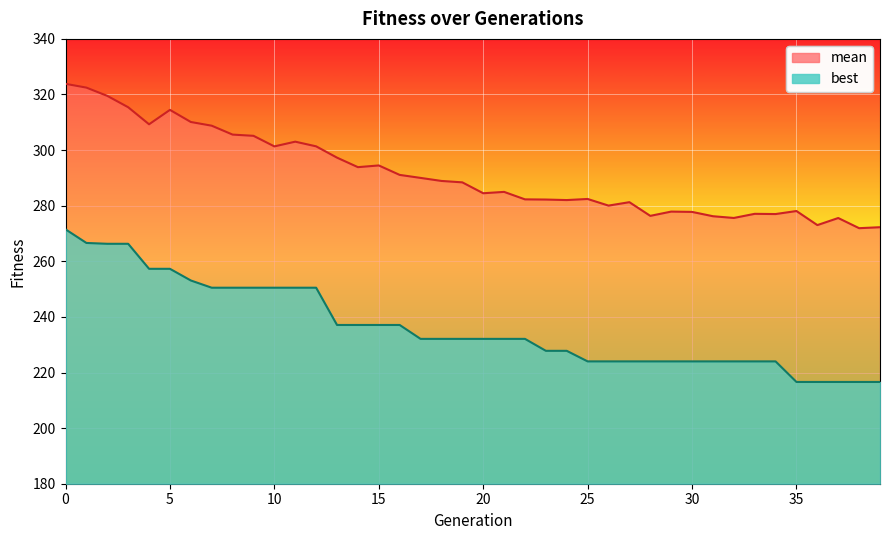

Count the number of categories in the chart.

40